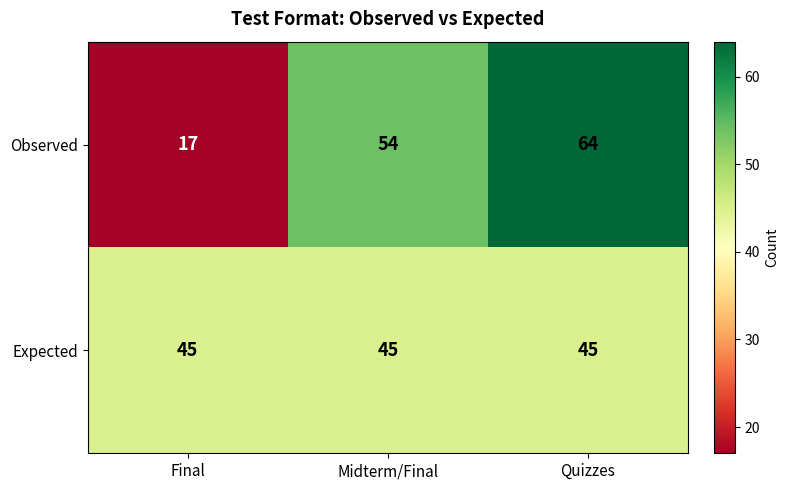

Between Midterm/Final and Quizzes, which series saw the biggest shift?

Observed